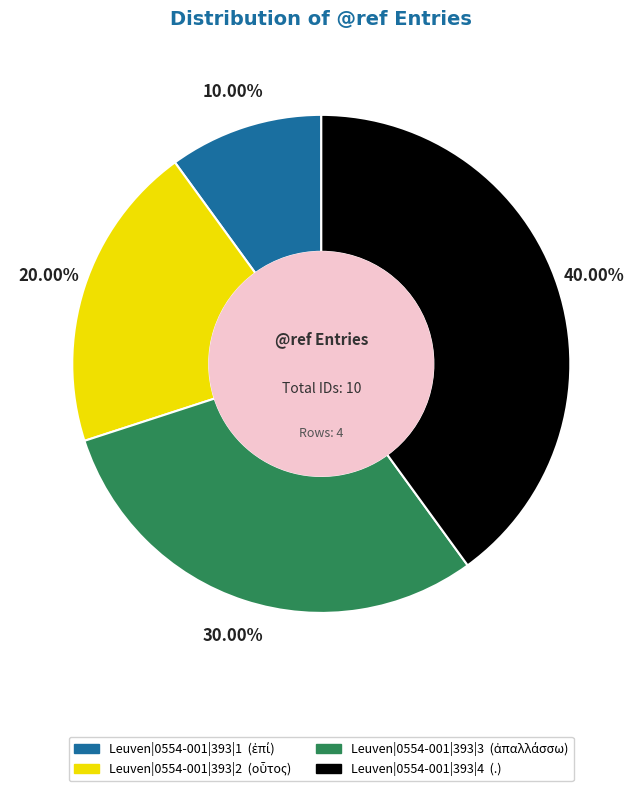

Which has a higher value, Leuven|0554-001|393|3 or Leuven|0554-001|393|2?

Leuven|0554-001|393|3